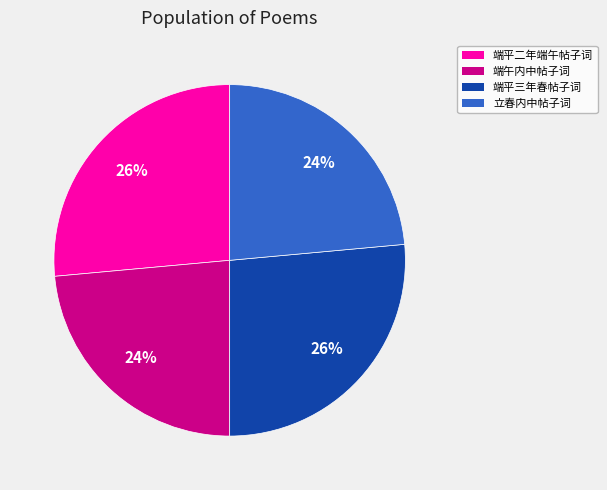

To the nearest percent, what portion does 立春内中帖子词 represent?

24%